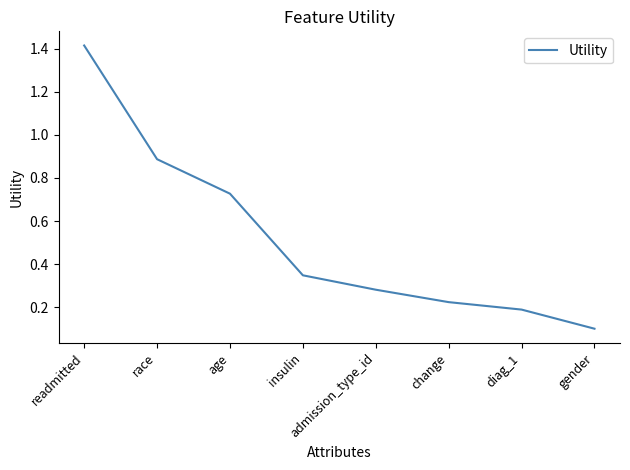

Read the value at gender.

0.1